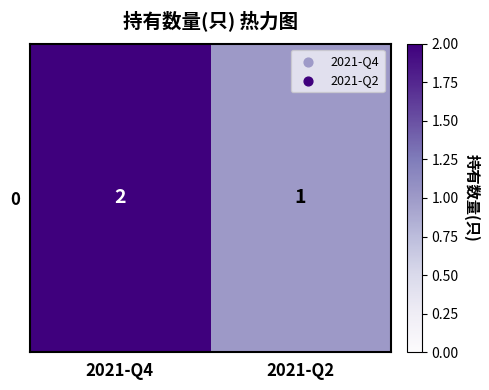

Which label corresponds to the smallest value in the chart?

2021-Q2